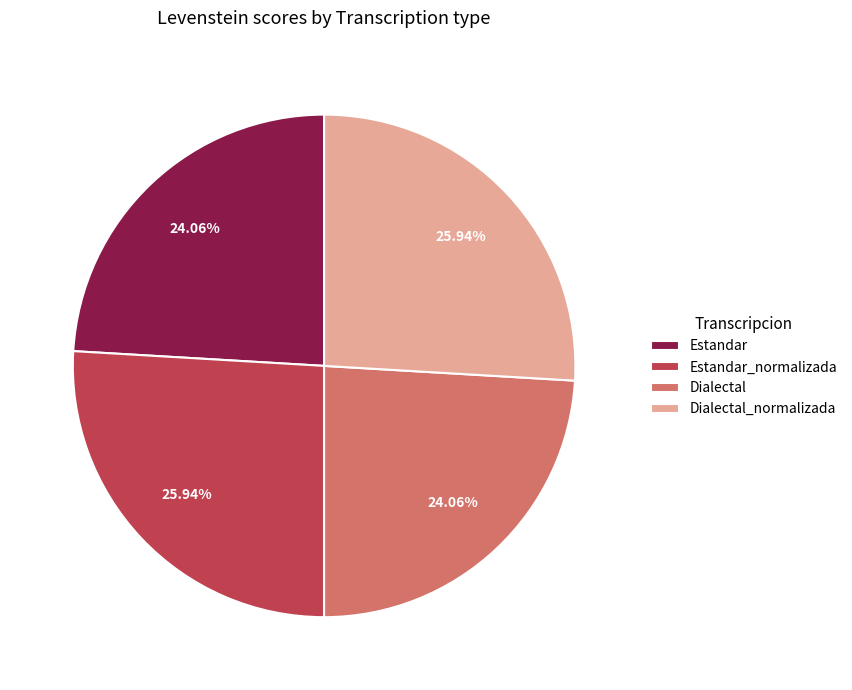

Is there any slice that represents more than half of the pie?

No